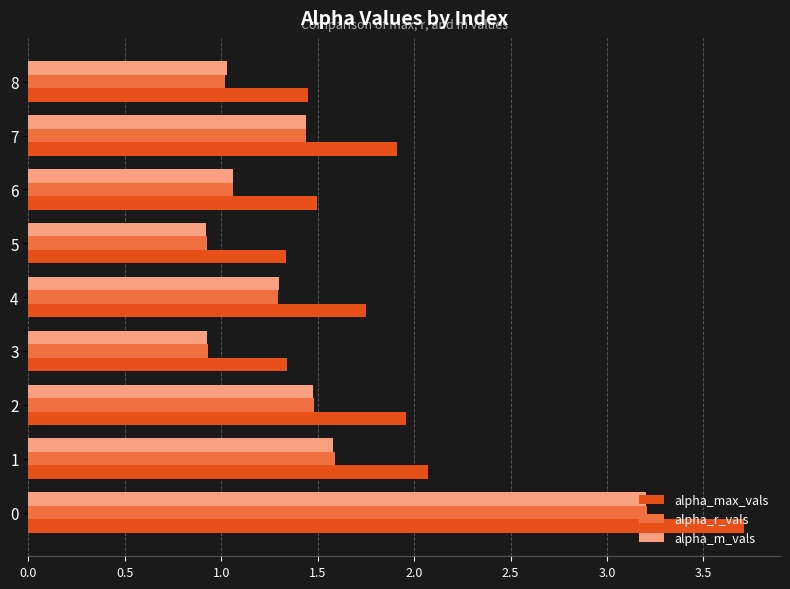

How many values in the alpha_m_vals series are below 1?

2